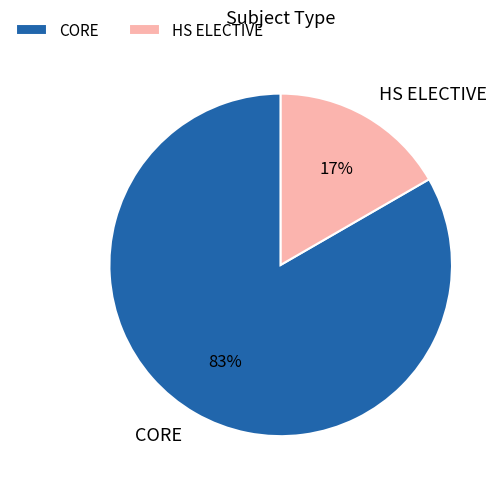

Is the sum of CORE and HS ELECTIVE greater than half?

Yes